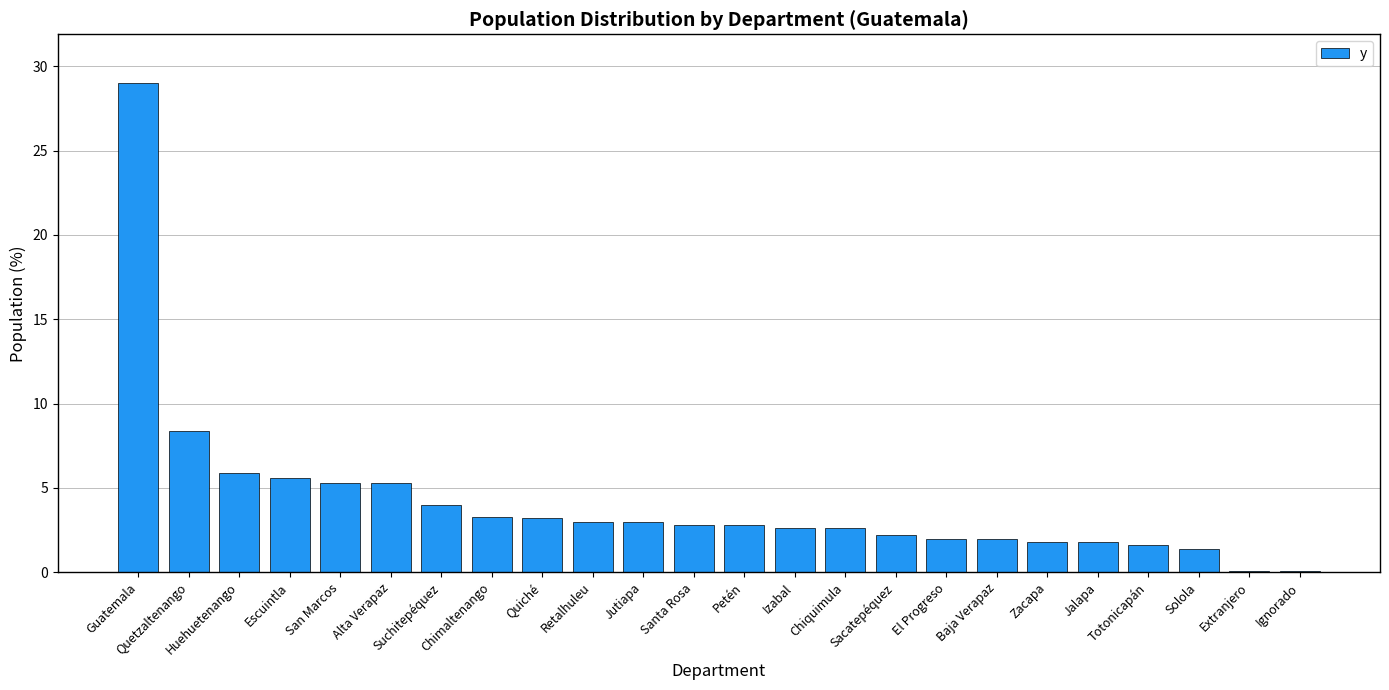

Approximately how many times larger is the value at Alta Verapaz compared to Chimaltenango?

1.6